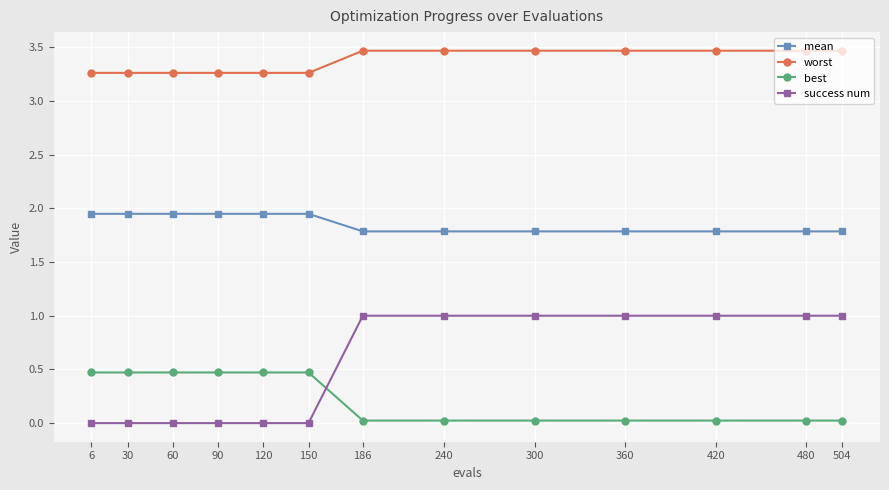

True or false: success num and worst intersect in this chart.

False